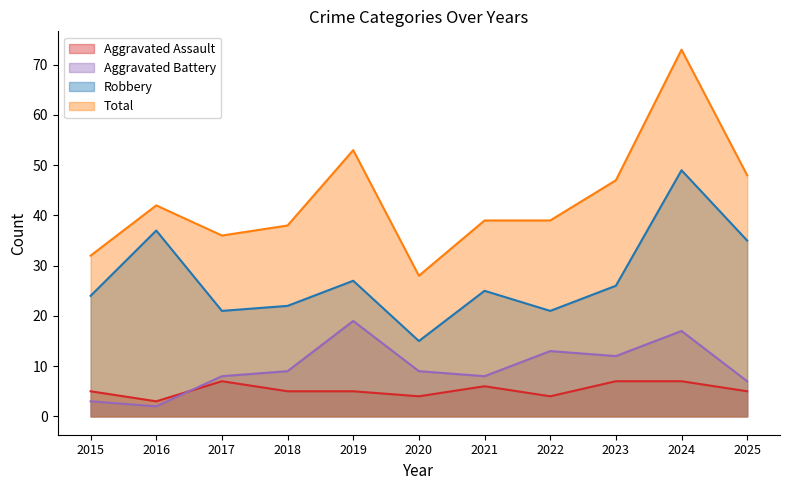

At which label does Aggravated Battery reach its minimum?

2016